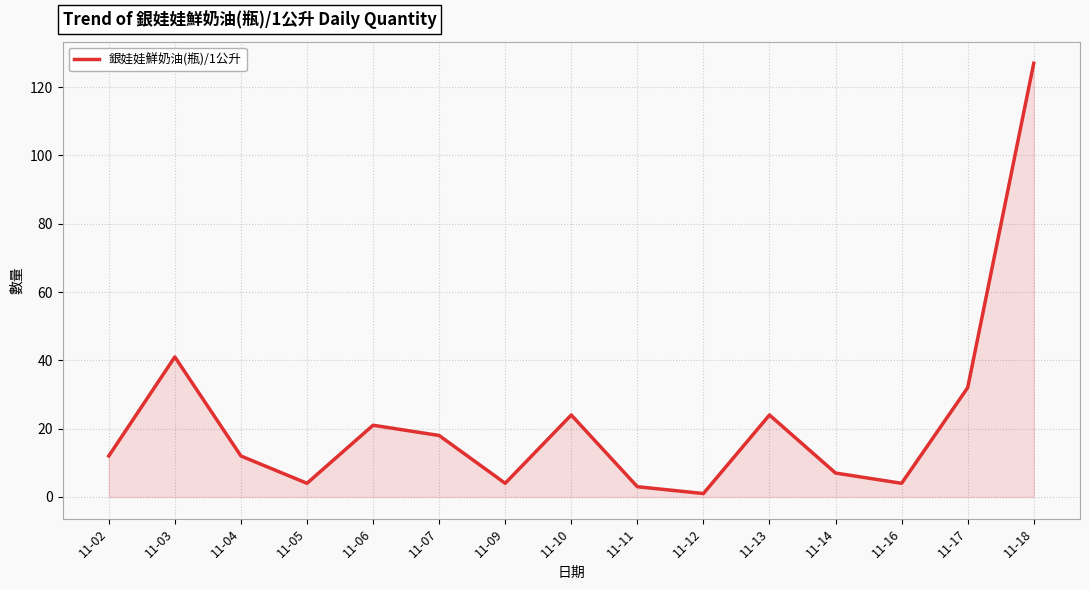

Is it true that the value at 11-18 is 127?

True